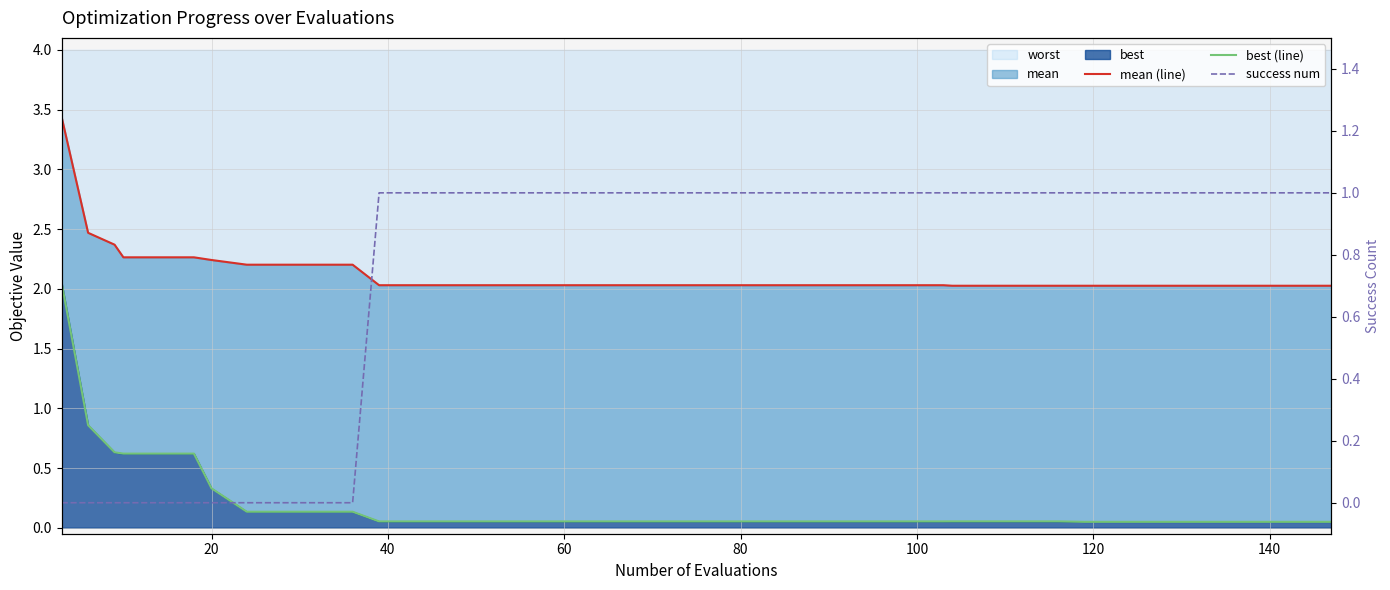

Is it true that mean (line) equals 3.1 at 9?

False